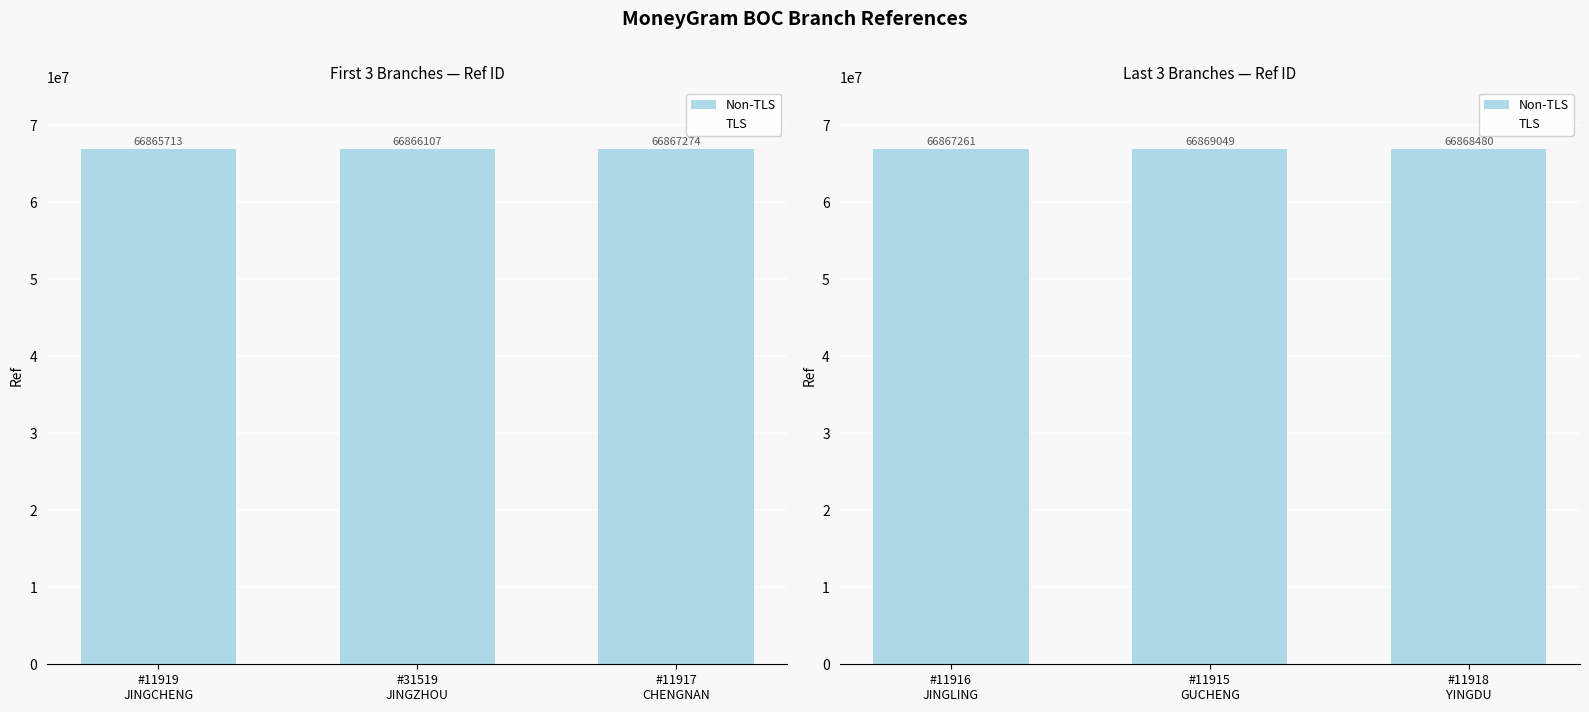

What is the difference between the second highest and minimum values in the TLS series?

1.2